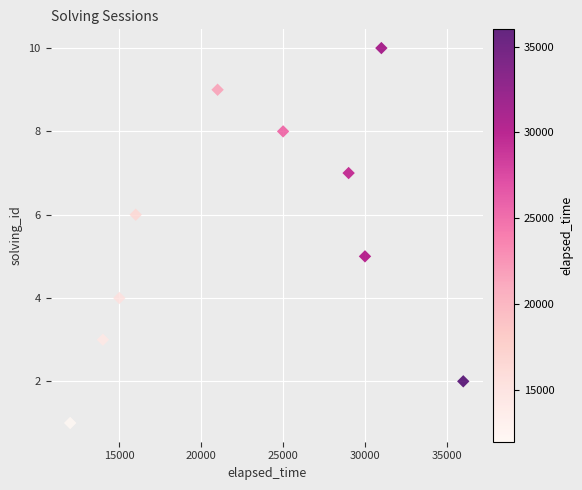

What is the range of X values (max minus min)?

24000